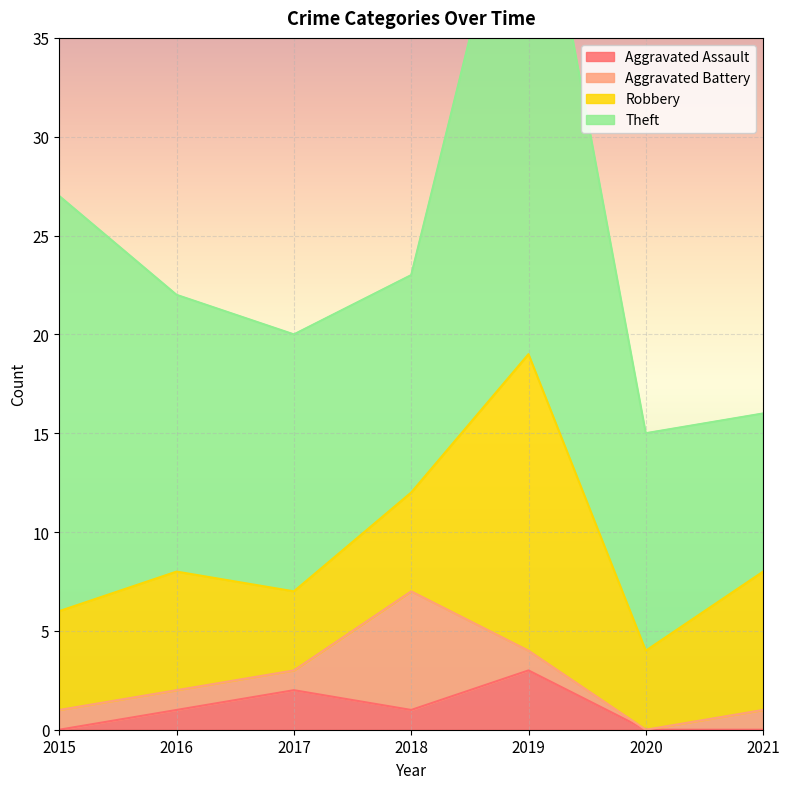

How many interior local peaks does the Aggravated Battery series have?

1